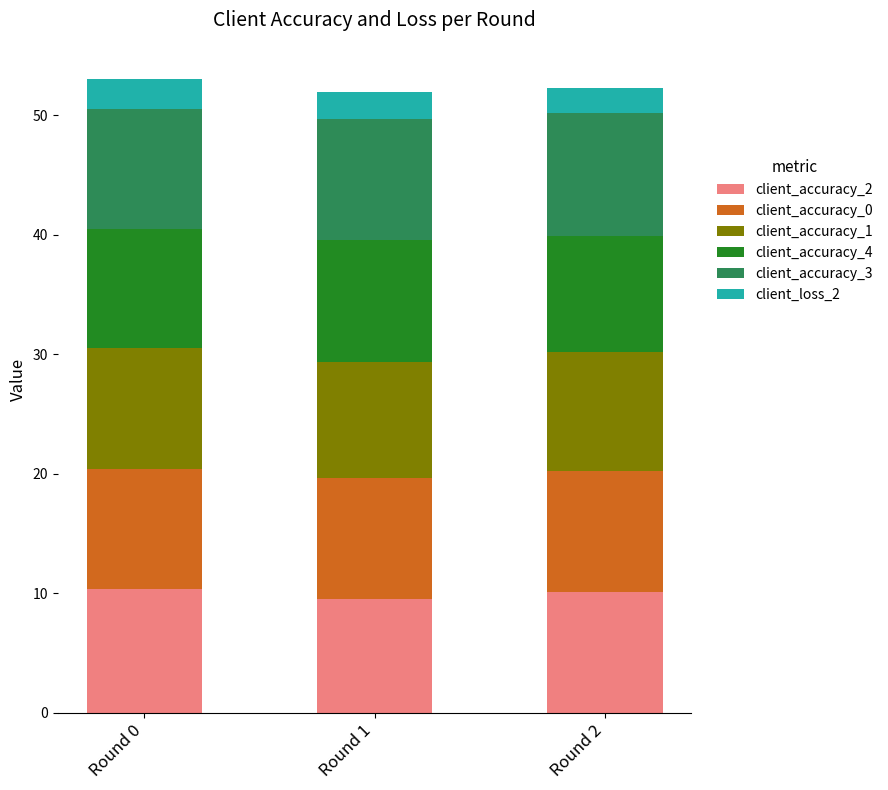

What is the value of the client_accuracy_2 bar at the 3rd from the left?

10.1